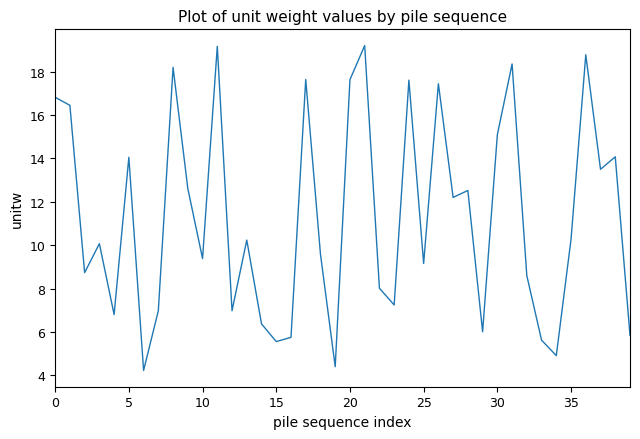

What is the maximum value shown in the chart?

19.2